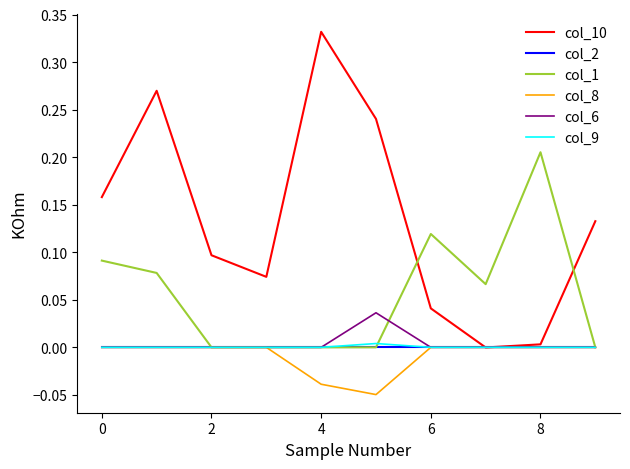

Which series has the widest spread of values?

col_10